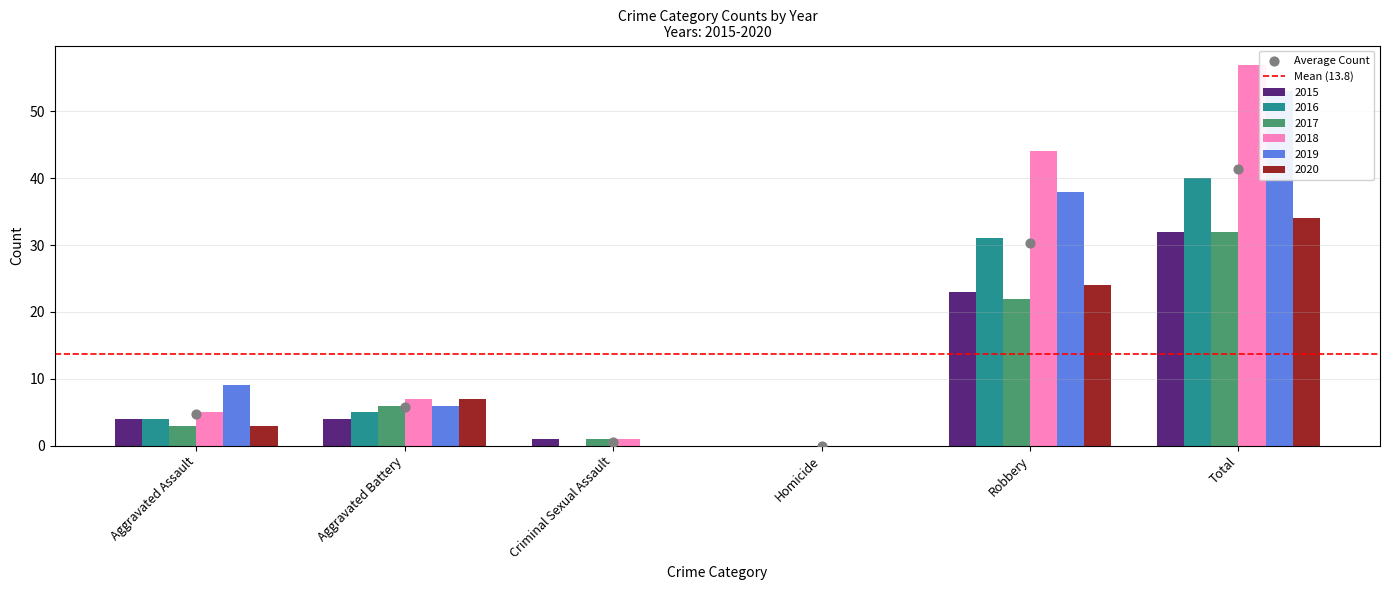

What is the total value across all series at Aggravated Battery?

35